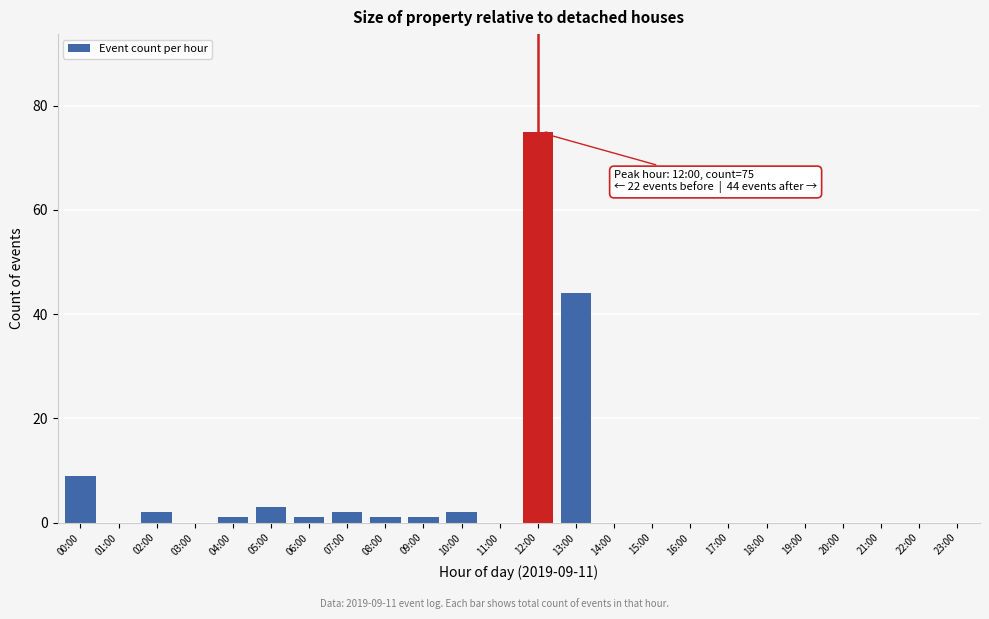

Reading left to right, what are all the values shown in this chart?

00:00=9	01:00=0	02:00=2	03:00=0	04:00=1	05:00=3	06:00=1	07:00=2	08:00=1	09:00=1	10:00=2	11:00=0	12:00=75	13:00=44	14:00=0	15:00=0	16:00=0	17:00=0	18:00=0	19:00=0	20:00=0	21:00=0	22:00=0	23:00=0